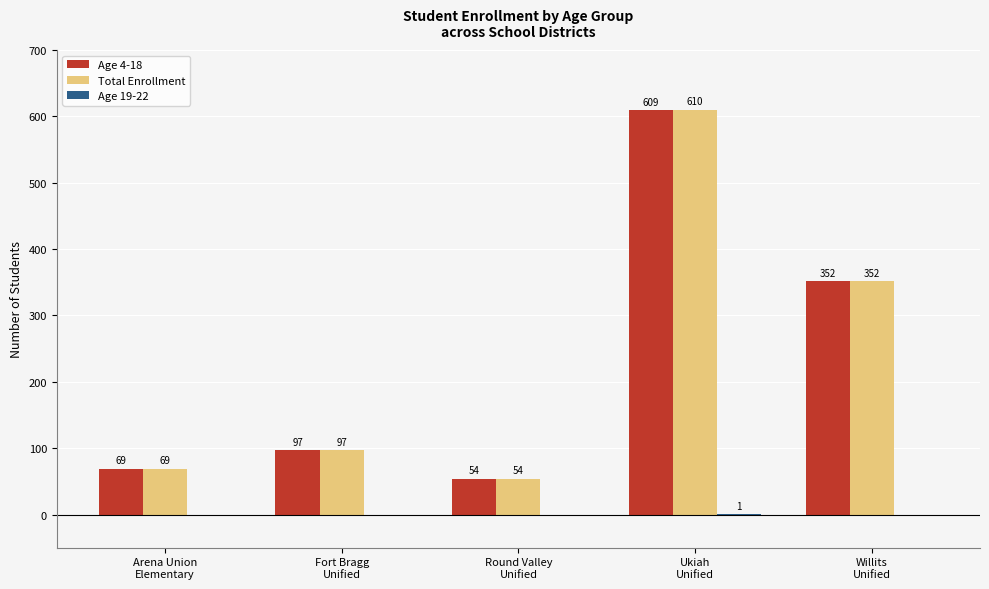

The value of Total Enrollment at Ukiah
Unified is 822. True or false?

False